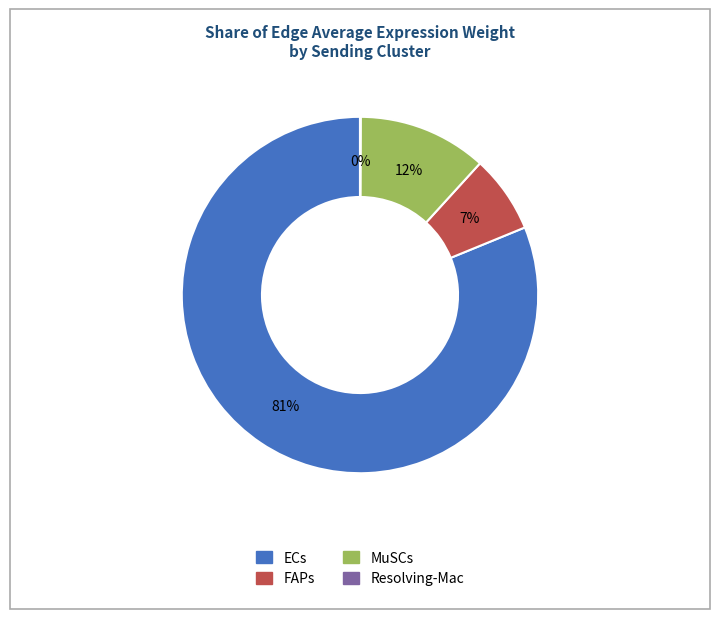

Which slice is the largest?

ECs